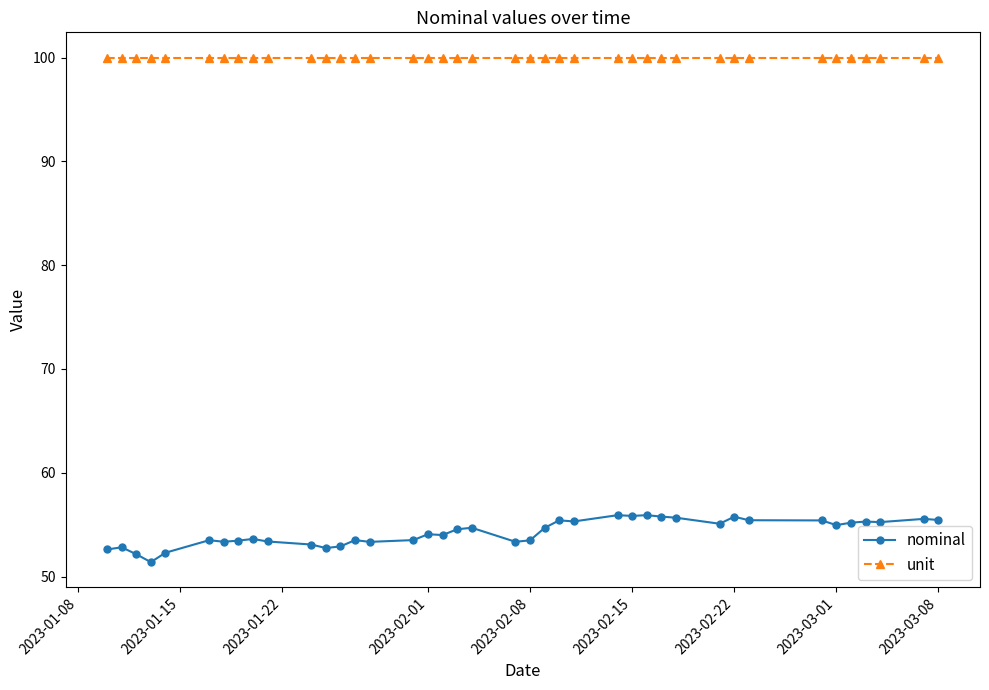

What is the minimum value for nominal?

51.4